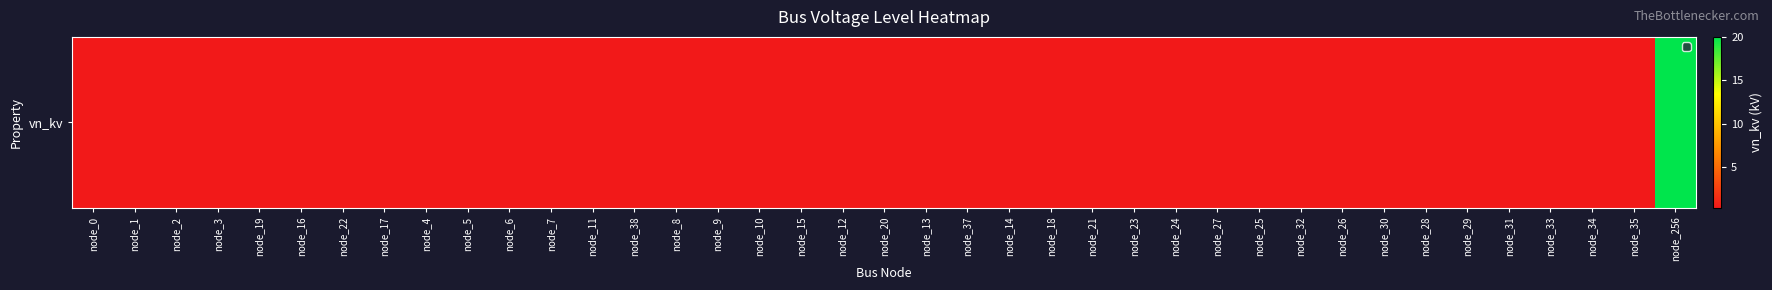

What is the difference between the maximum and minimum values?

19.6